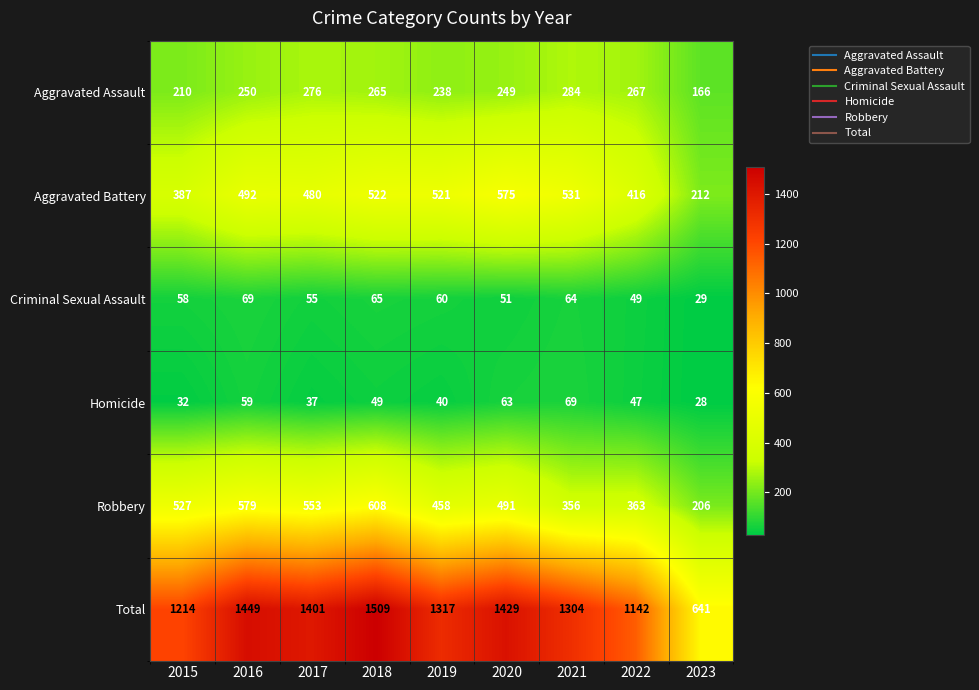

What is the minimum value for Total?

641